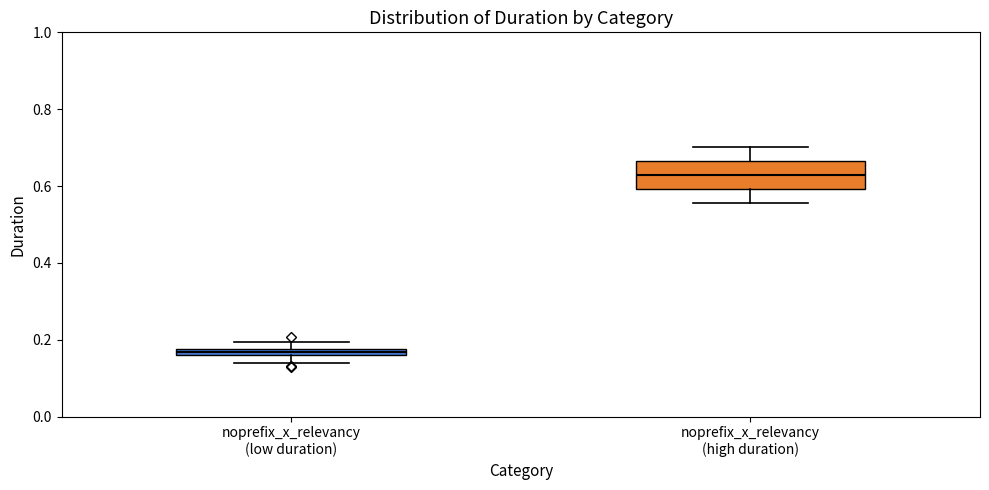

Where is the upper edge of the box for noprefix_x_relevancy (high duration) on the y-axis? The values are not printed on the chart, so give them approximately, as read against the axis.

0.66